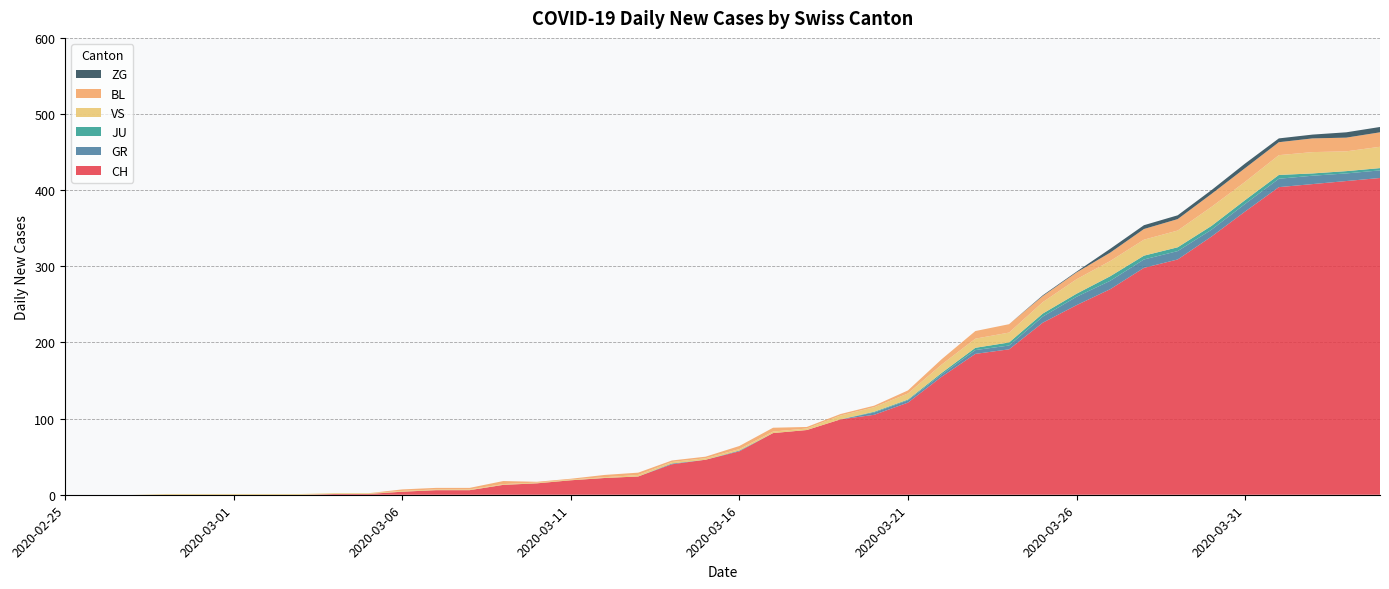

Reading left to right, extract all data points from this chart.

CH: 0	0	0	0	0	0	0	0	1	1	4	6	6	13	15	19	22	24	40	46	57	81	85	99	105	121	155	185	191	226	249	270	298	309	339	372	404	408	412	416
GR: 0	0	0	0	0	0	0	0	0	0	0	0	0	0	0	0	0	0	1	0	1	0	0	0	3	3	3	5	5	8	11	11	11	11	9	10	11	11	10	10
JU: 0	0	0	0	0	0	0	0	0	0	0	0	0	0	0	0	0	0	0	0	0	0	0	0	1	1	2	3	4	4	4	6	5	5	5	5	5	3	3	3
VS: 0	0	0	1	1	1	1	1	1	1	1	1	1	1	1	1	1	2	2	2	2	2	2	5	6	8	11	12	13	15	19	20	21	22	25	24	26	28	26	28
BL: 0	0	0	0	0	0	0	0	0	0	2	2	2	4	1	1	3	3	2	2	4	5	2	2	2	4	7	10	11	8	9	11	14	15	17	18	17	18	18	19
ZG: 0	0	0	0	0	0	0	0	0	0	0	0	0	0	0	0	0	0	0	0	0	0	0	0	0	0	0	0	0	1	1	5	5	5	5	6	5	5	7	7